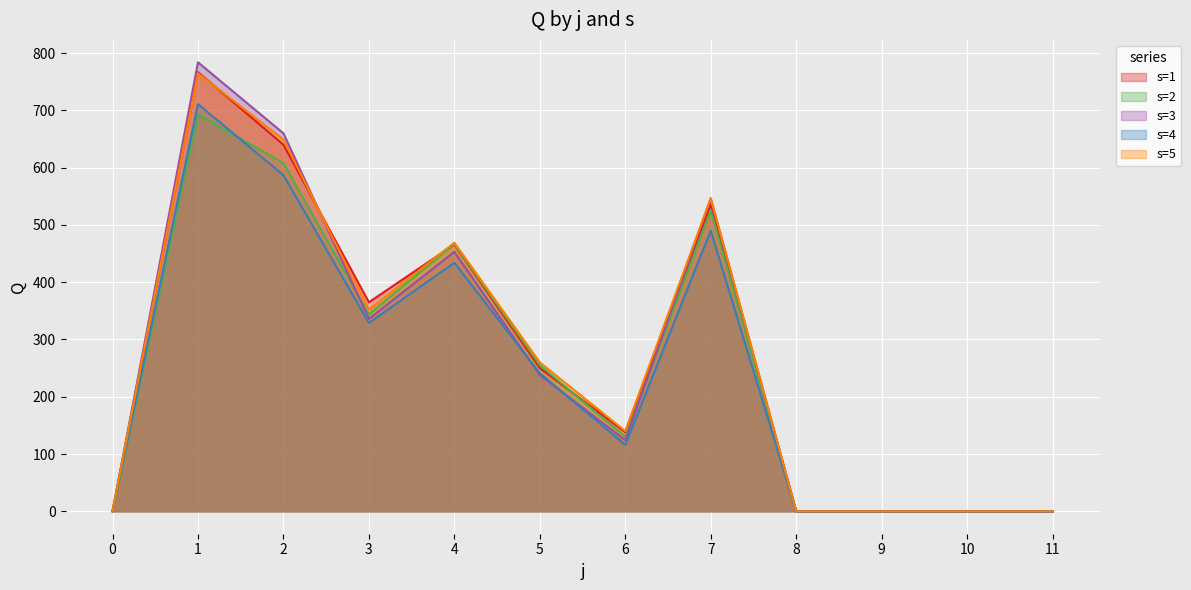

How many interior local peaks does the s=3 series have?

3